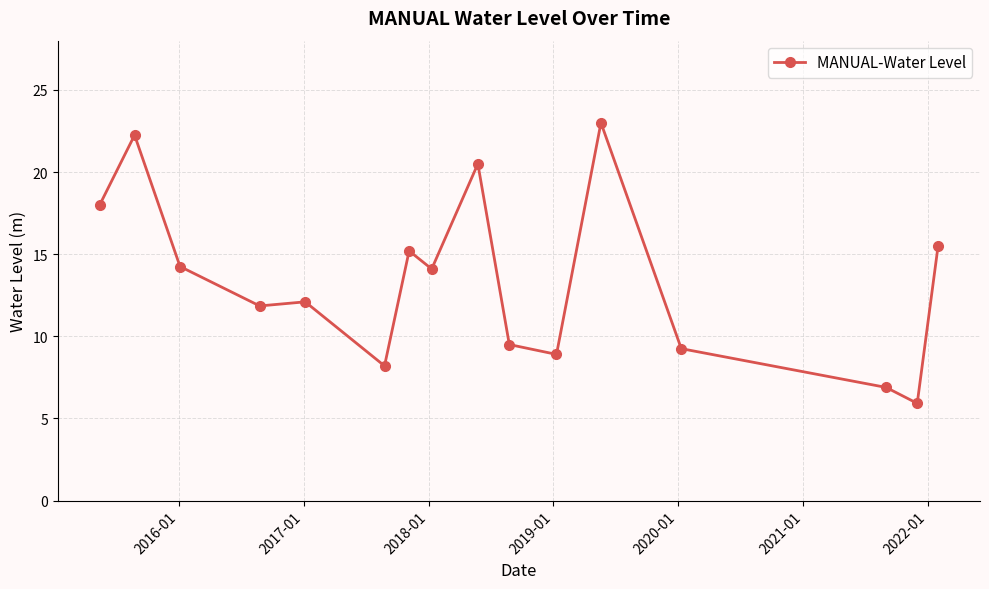

What is the difference between the maximum and second lowest values?

16.1